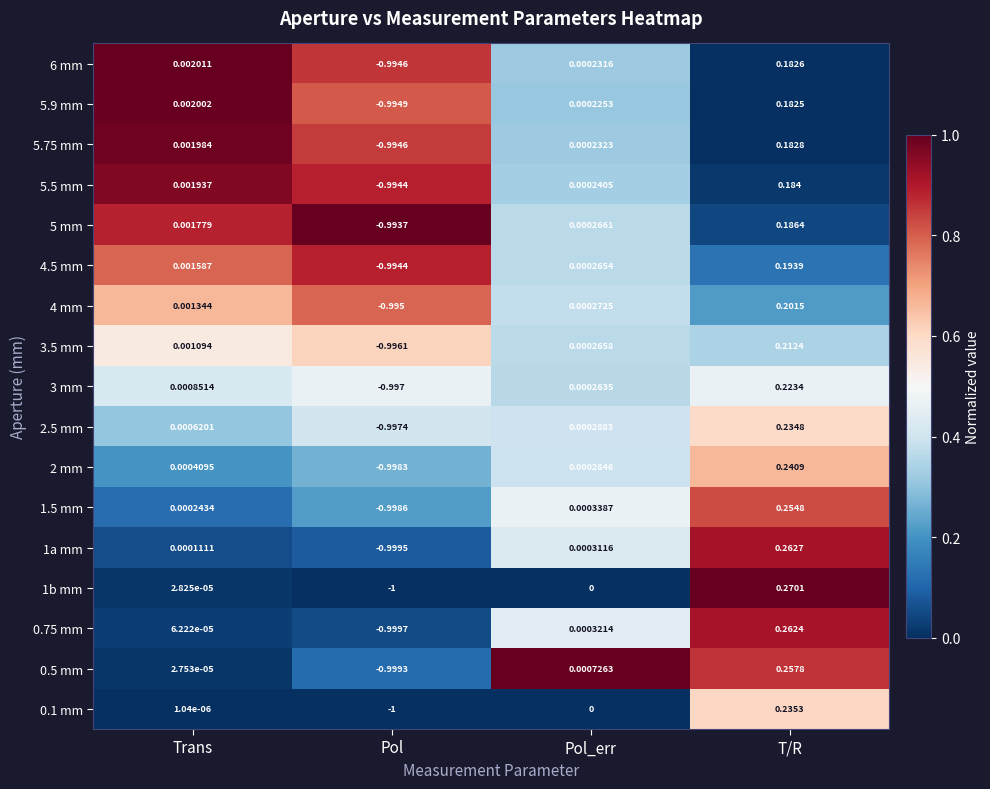

What is the total value across all series at Pol?

-16.9